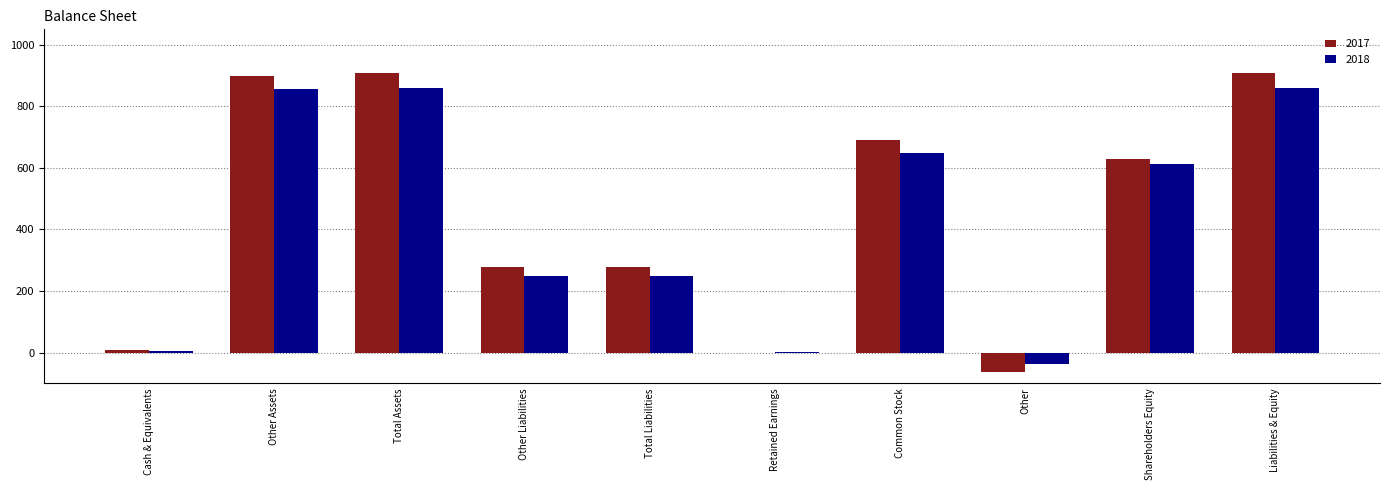

Are the bars grouped side by side (vs. stacked)?

Yes